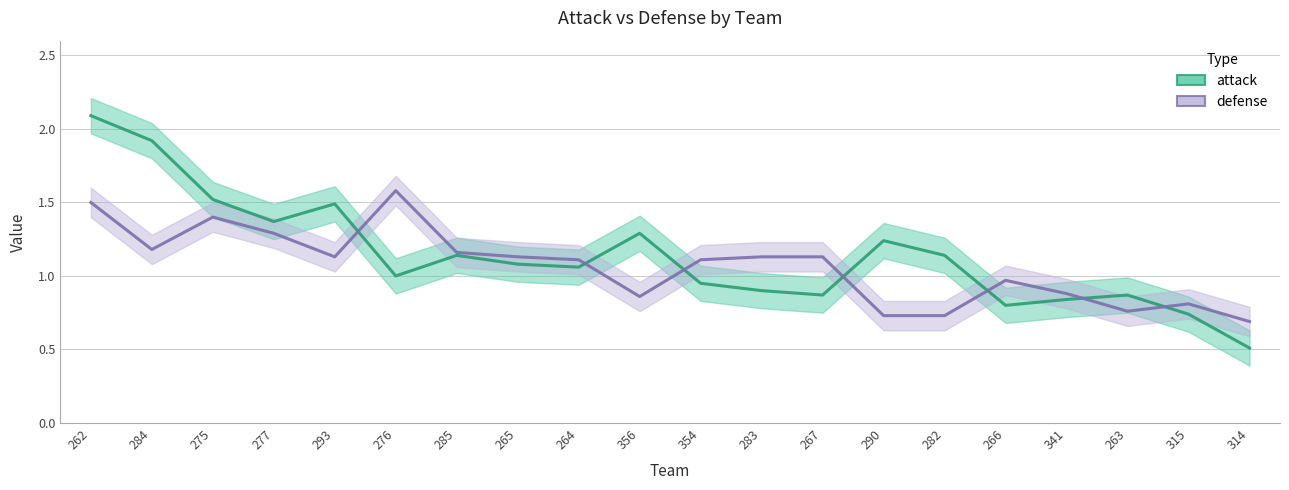

List the series in order of their peak value, lowest first.

defense, attack